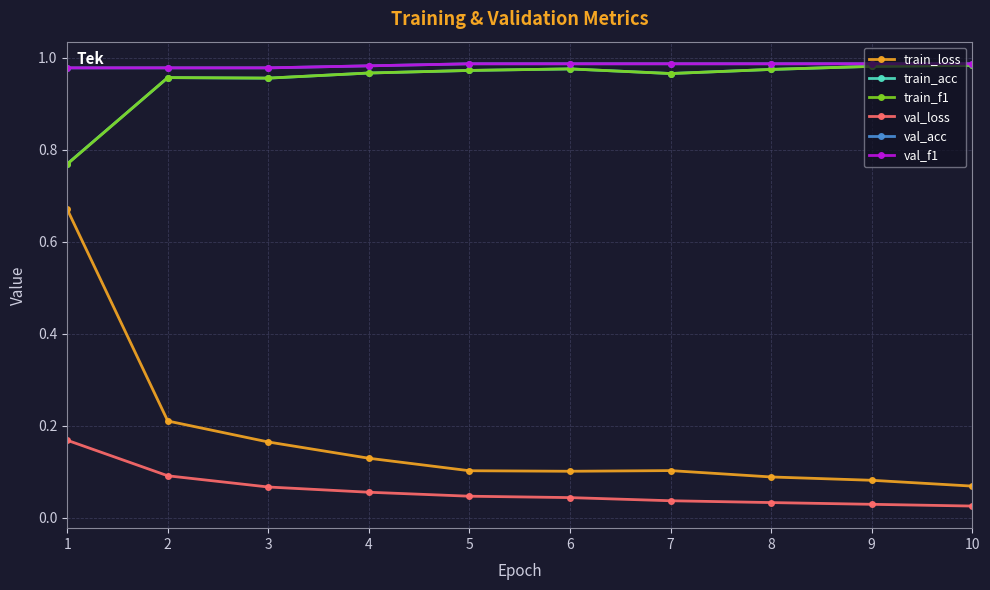

What is the total value across all series at 6?

4.1